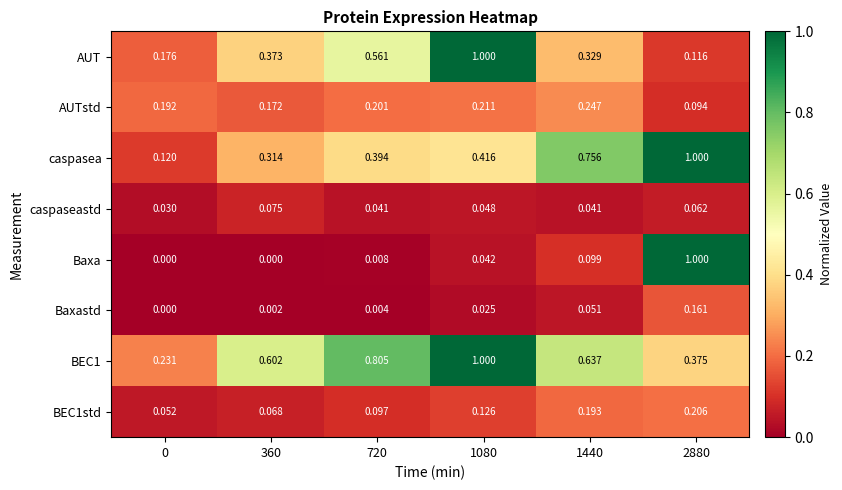

Between 0 and 2880, which series saw the biggest shift?

Baxa